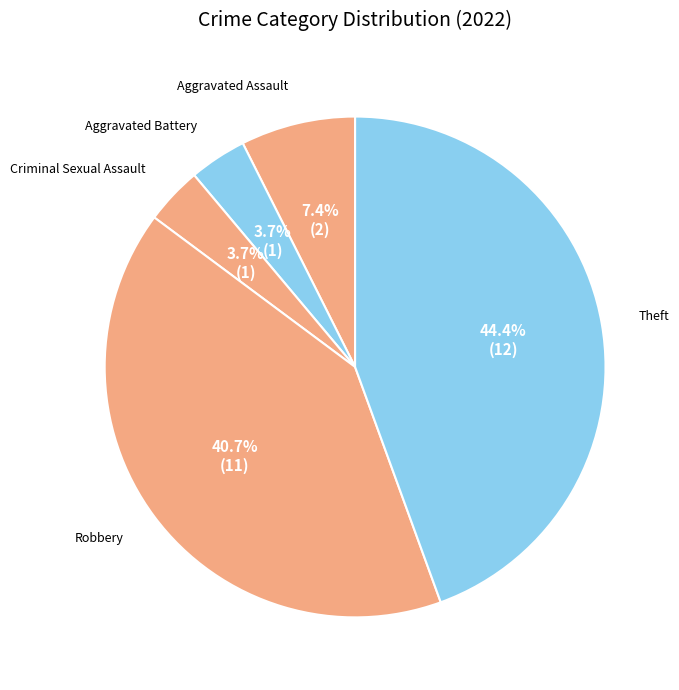

Does Theft account for over 50% of the chart?

No